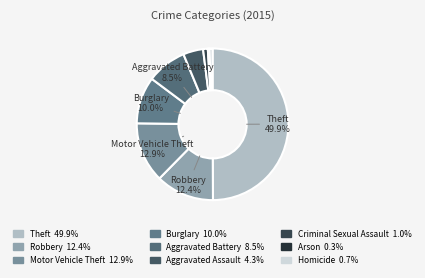

To the nearest percent, what portion does Robbery represent?

12%